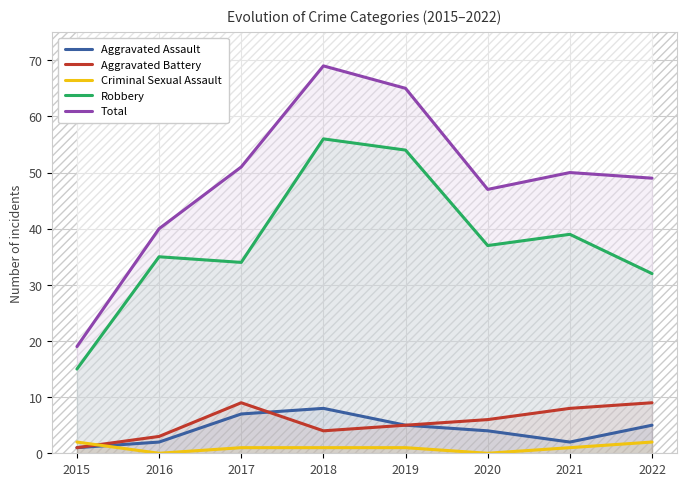

Which category has the lowest value across all series?

2016